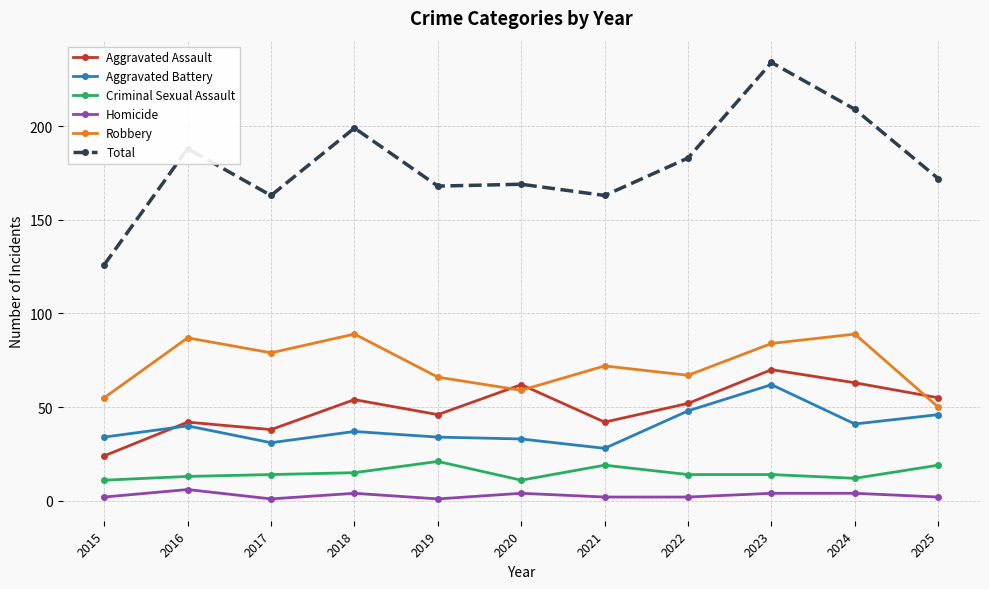

True or false: Homicide and Robbery intersect in this chart.

False